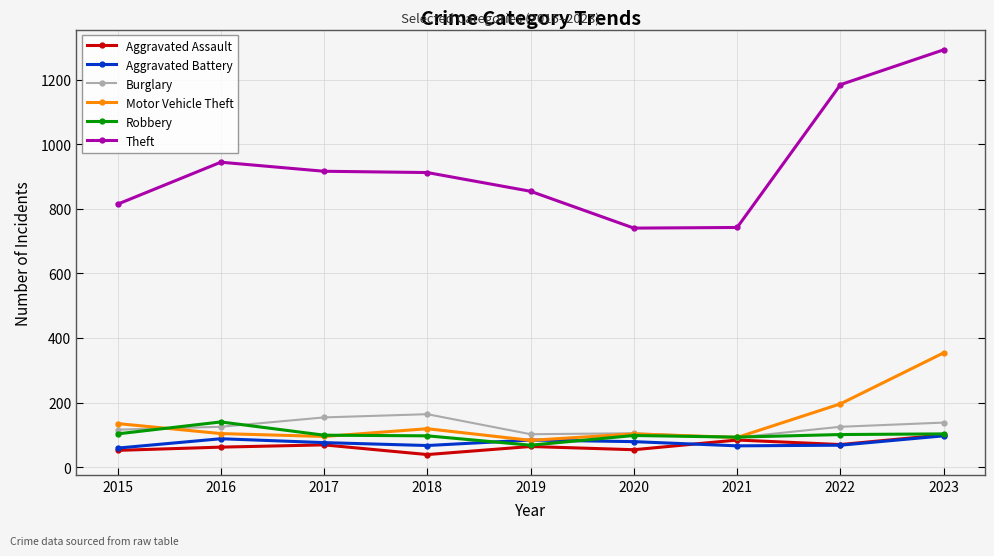

At which category does Aggravated Battery reach its first local peak?

2016